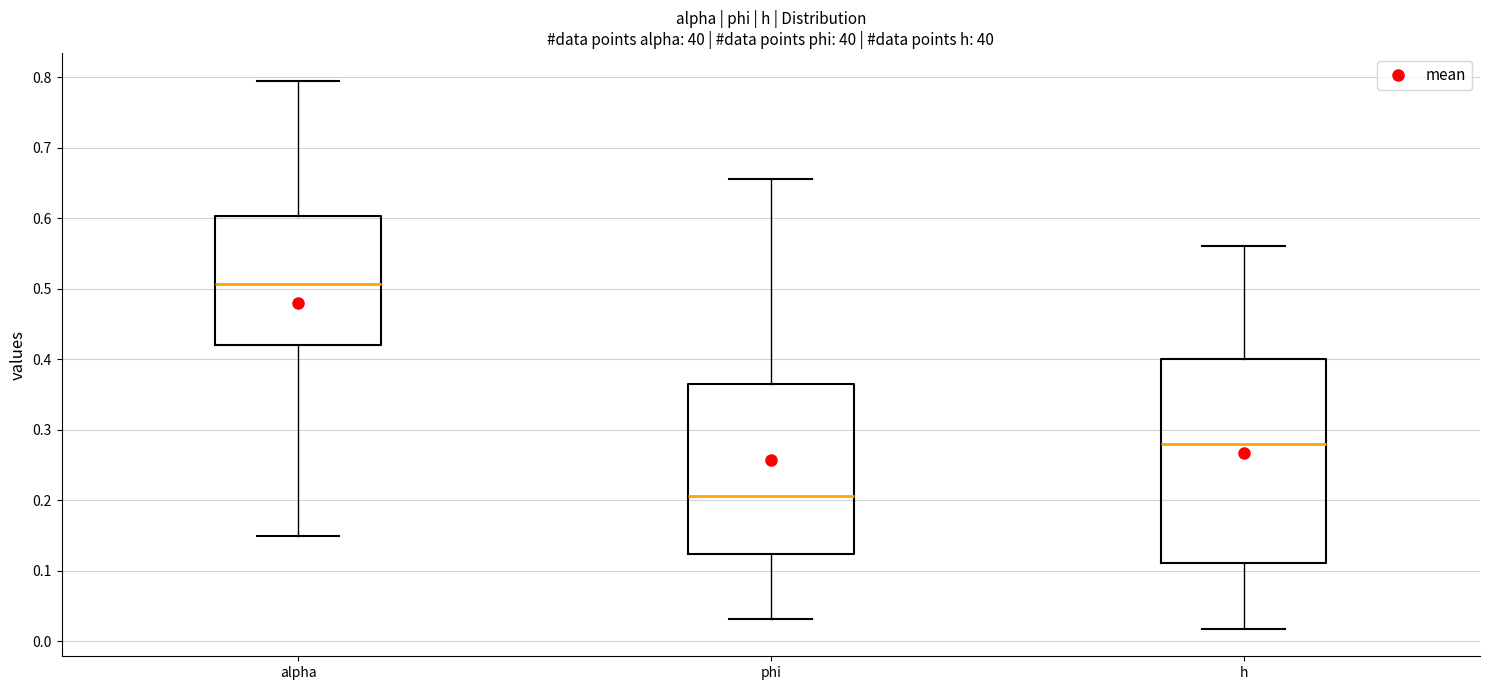

Which box is the tallest, from its lower edge to its upper edge?

h